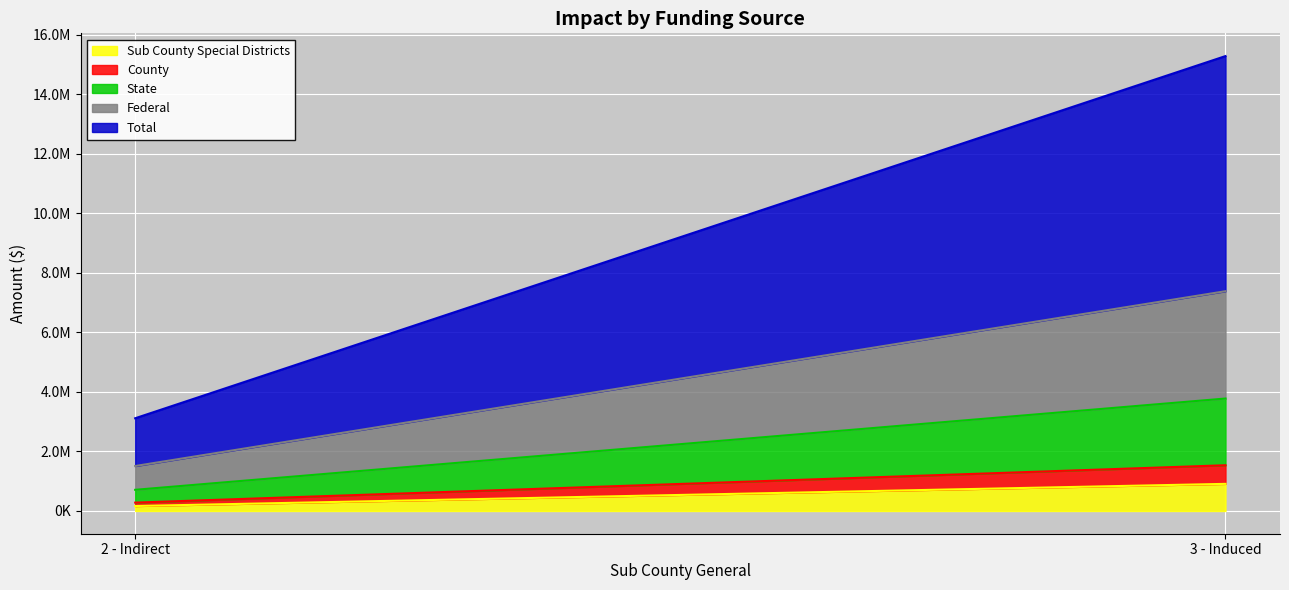

Which label corresponds to the smallest value in the chart?

2 - Indirect